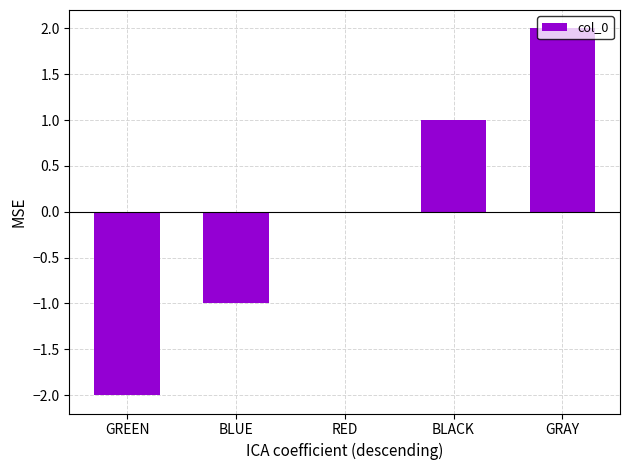

How many series are shown in this chart?

1